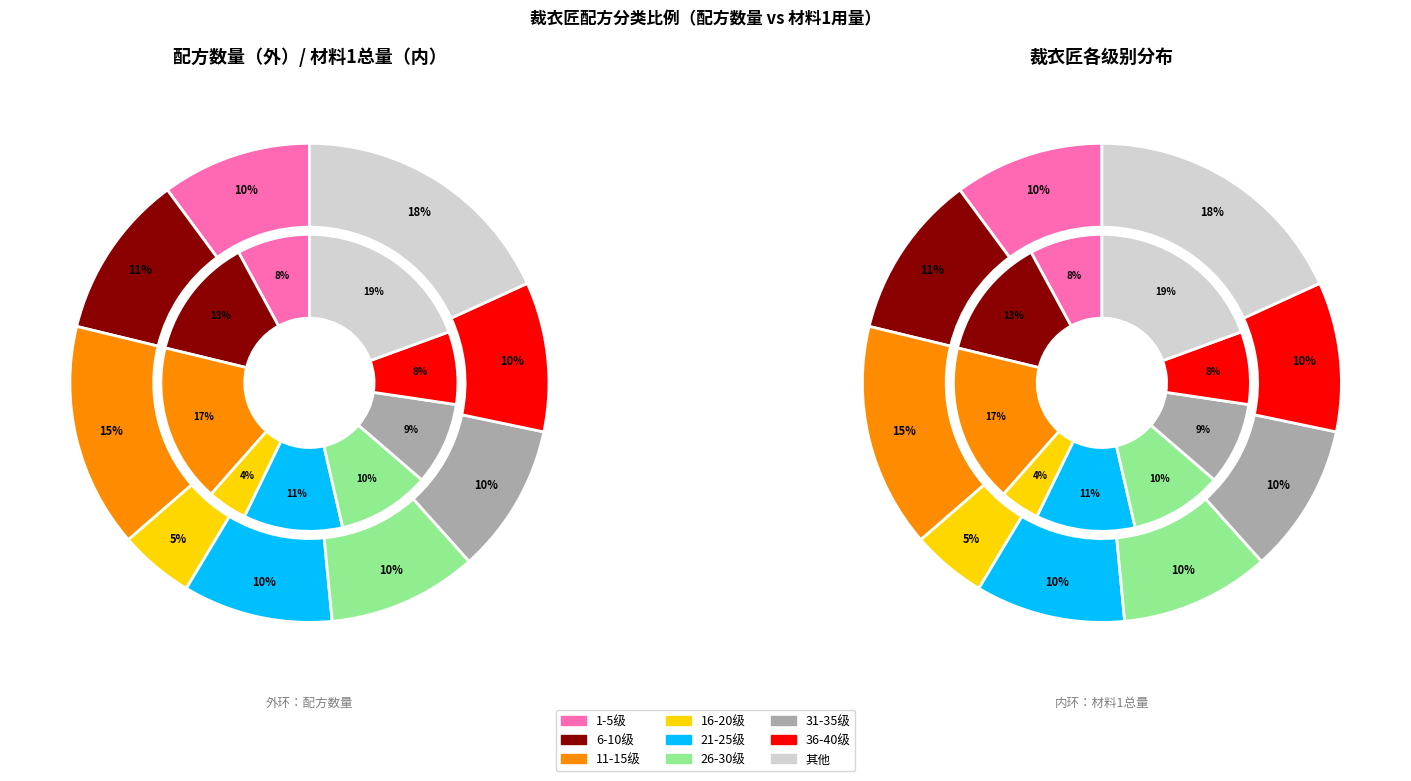

To the nearest percent, what portion does 16-20级 represent?

5%